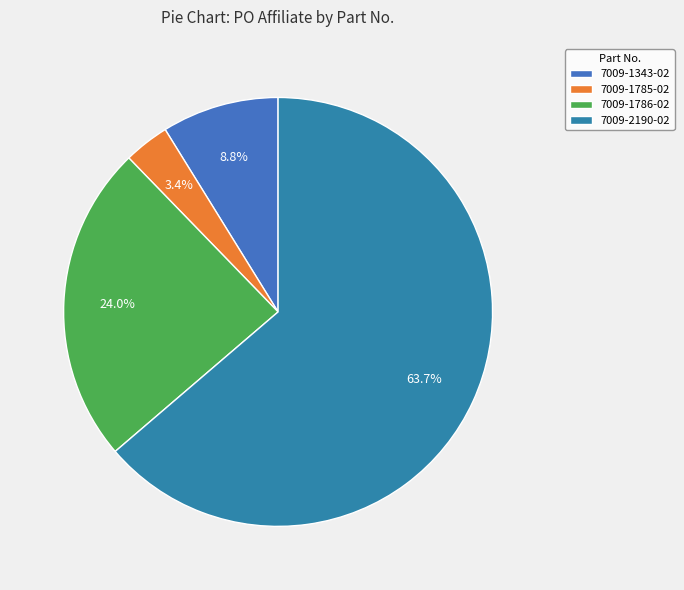

Does any single category account for the majority?

Yes